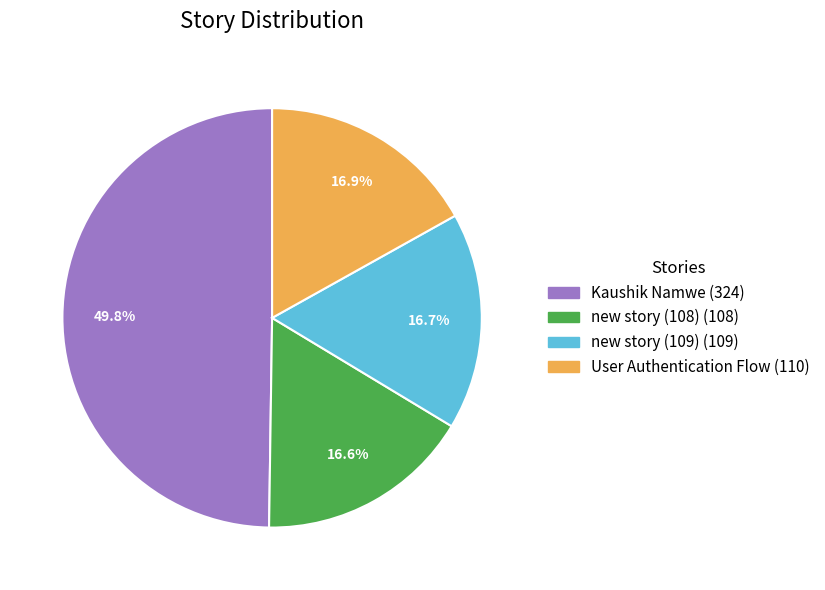

Which category has the biggest portion of the pie?

Kaushik Namwe